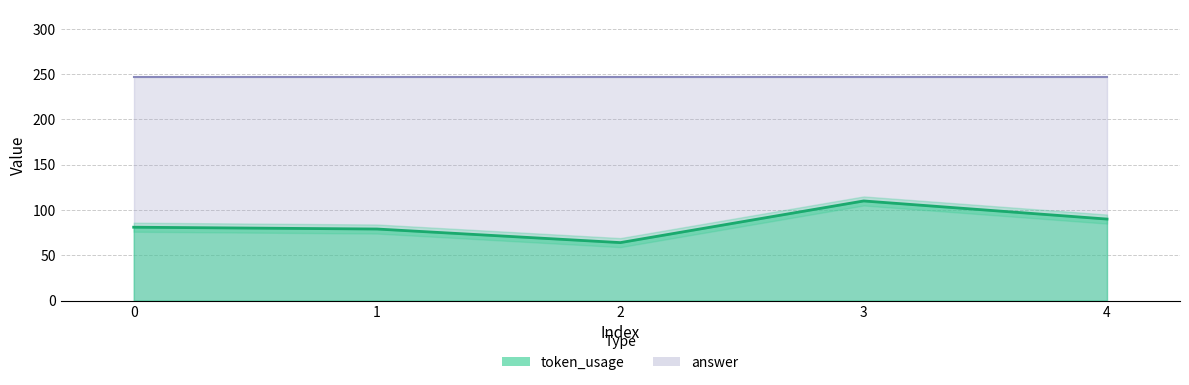

The chart shows a value of 59 at 4. True or false?

False